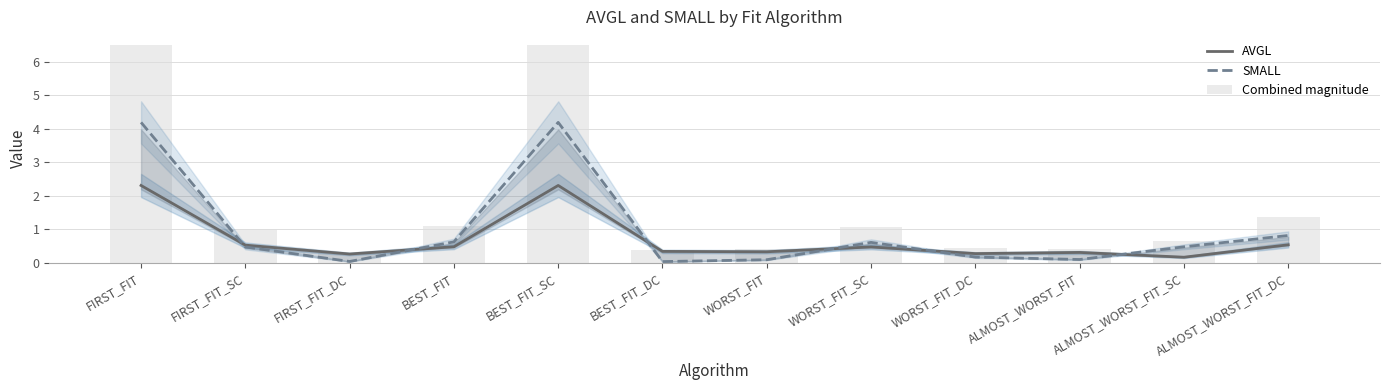

Reading right to left, transcribe all the data shown in this chart.

AVGL: 0.5	0.2	0.3	0.3	0.5	0.3	0.3	2.3	0.5	0.3	0.5	2.3
SMALL: 0.8	0.5	0.1	0.2	0.6	0.1	0.0	4.2	0.6	0.0	0.5	4.2
Combined magnitude: 1.4	0.6	0.4	0.4	1.1	0.4	0.4	6.5	1.1	0.3	1.0	6.5